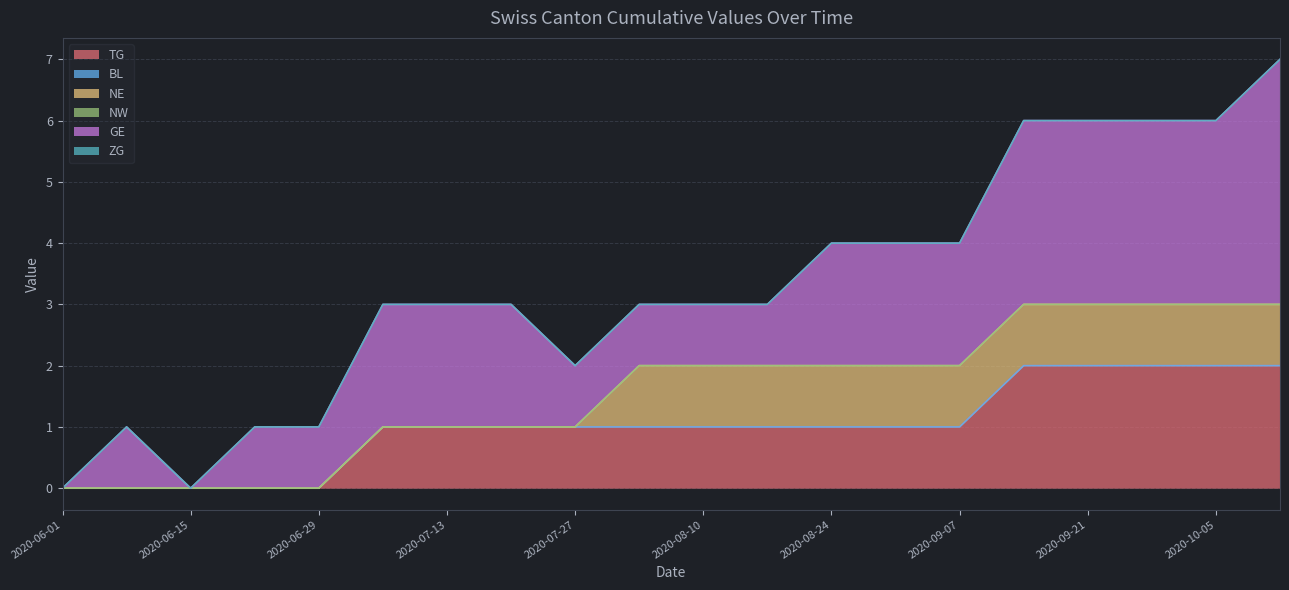

Reading left to right, what are all the values shown in this chart?

TG: 2020-06-01=0	2020-06-08=0	2020-06-15=0	2020-06-22=0	2020-06-29=0	2020-07-06=1	2020-07-13=1	2020-07-20=1	2020-07-27=1	2020-08-03=1	2020-08-10=1	2020-08-17=1	2020-08-24=1	2020-08-31=1	2020-09-07=1	2020-09-14=2	2020-09-21=2	2020-09-28=2	2020-10-05=2	2020-10-12=2
BL: 2020-06-01=0	2020-06-08=0	2020-06-15=0	2020-06-22=0	2020-06-29=0	2020-07-06=0	2020-07-13=0	2020-07-20=0	2020-07-27=0	2020-08-03=0	2020-08-10=0	2020-08-17=0	2020-08-24=0	2020-08-31=0	2020-09-07=0	2020-09-14=0	2020-09-21=0	2020-09-28=0	2020-10-05=0	2020-10-12=0
NE: 2020-06-01=0	2020-06-08=0	2020-06-15=0	2020-06-22=0	2020-06-29=0	2020-07-06=0	2020-07-13=0	2020-07-20=0	2020-07-27=0	2020-08-03=1	2020-08-10=1	2020-08-17=1	2020-08-24=1	2020-08-31=1	2020-09-07=1	2020-09-14=1	2020-09-21=1	2020-09-28=1	2020-10-05=1	2020-10-12=1
NW: 2020-06-01=0	2020-06-08=0	2020-06-15=0	2020-06-22=0	2020-06-29=0	2020-07-06=0	2020-07-13=0	2020-07-20=0	2020-07-27=0	2020-08-03=0	2020-08-10=0	2020-08-17=0	2020-08-24=0	2020-08-31=0	2020-09-07=0	2020-09-14=0	2020-09-21=0	2020-09-28=0	2020-10-05=0	2020-10-12=0
GE: 2020-06-01=0	2020-06-08=1	2020-06-15=0	2020-06-22=1	2020-06-29=1	2020-07-06=2	2020-07-13=2	2020-07-20=2	2020-07-27=1	2020-08-03=1	2020-08-10=1	2020-08-17=1	2020-08-24=2	2020-08-31=2	2020-09-07=2	2020-09-14=3	2020-09-21=3	2020-09-28=3	2020-10-05=3	2020-10-12=4
ZG: 2020-06-01=0	2020-06-08=0	2020-06-15=0	2020-06-22=0	2020-06-29=0	2020-07-06=0	2020-07-13=0	2020-07-20=0	2020-07-27=0	2020-08-03=0	2020-08-10=0	2020-08-17=0	2020-08-24=0	2020-08-31=0	2020-09-07=0	2020-09-14=0	2020-09-21=0	2020-09-28=0	2020-10-05=0	2020-10-12=0